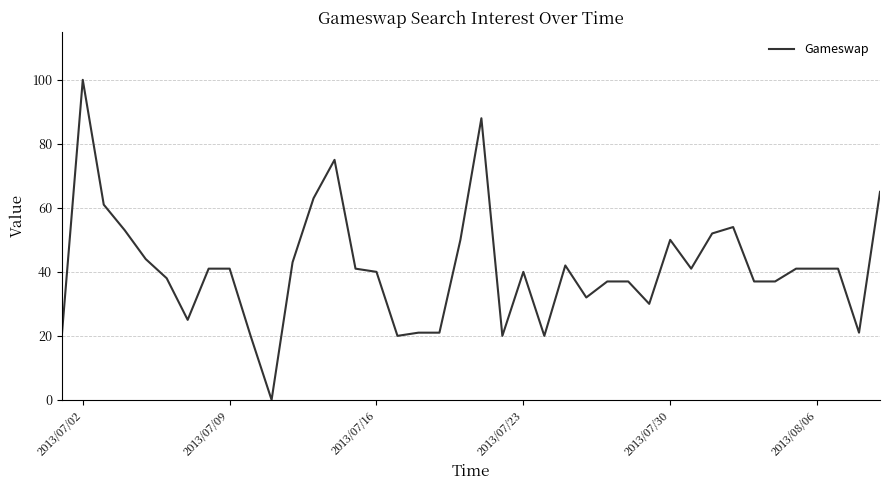

True or false: the data has more than 1 interior local peaks.

True